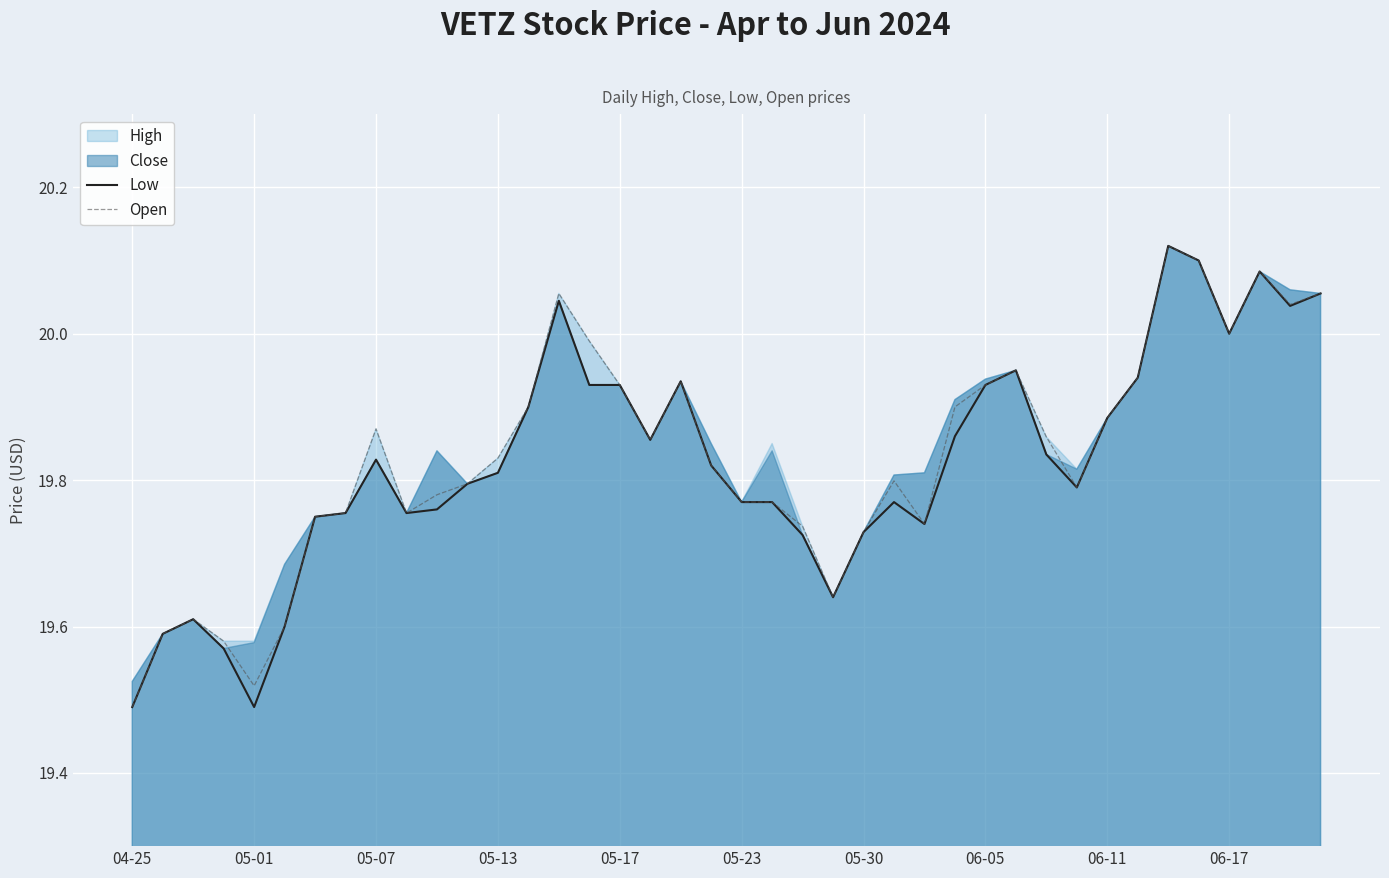

True or false: Open has more than 2 interior local peaks.

True